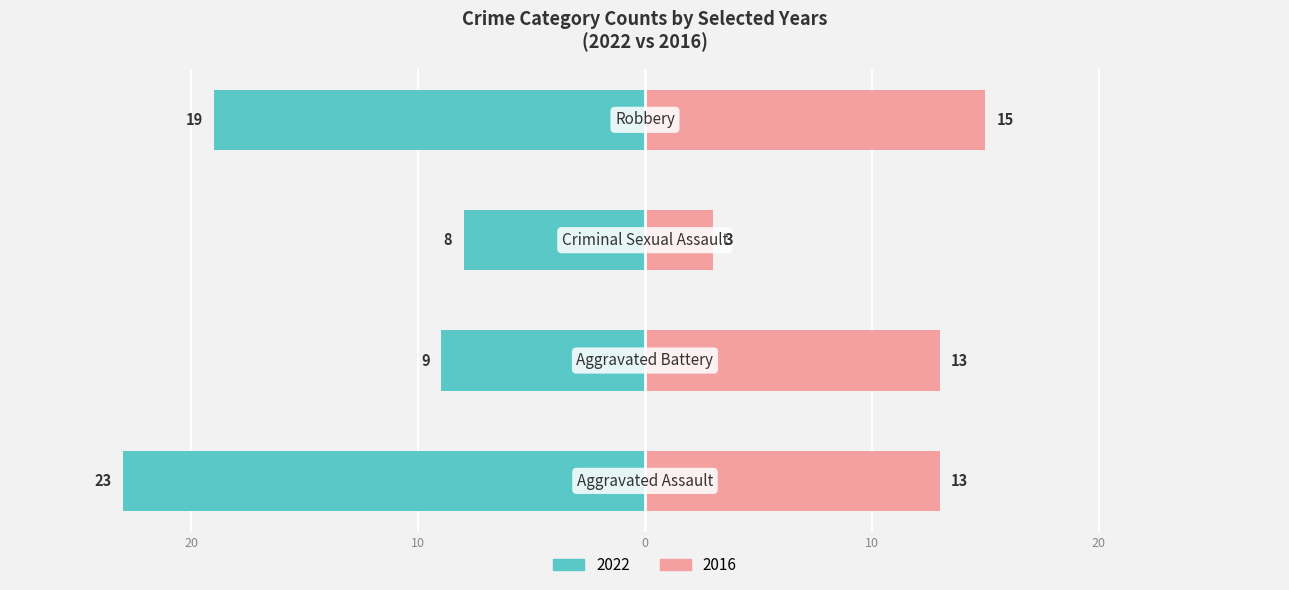

What is the label of the 2nd bar from the right?

Criminal Sexual Assault